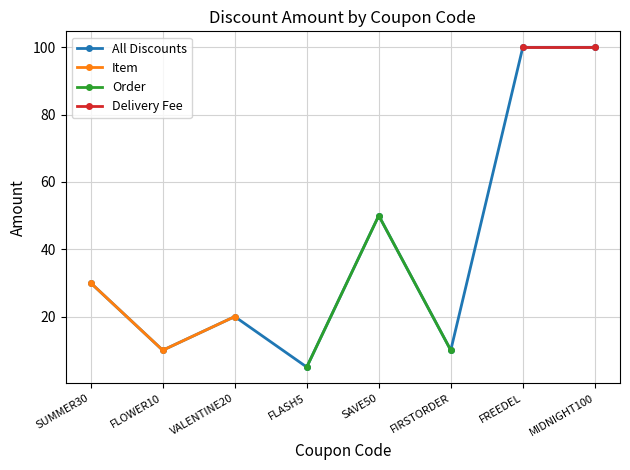

What is the difference between the values at VALENTINE20 and FLOWER10?

10